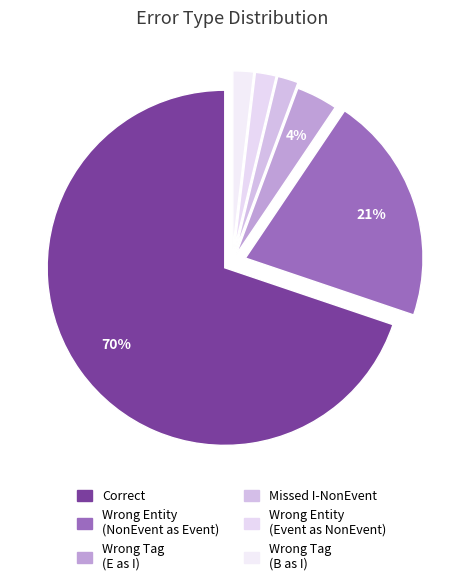

How many segments does this pie chart have?

6